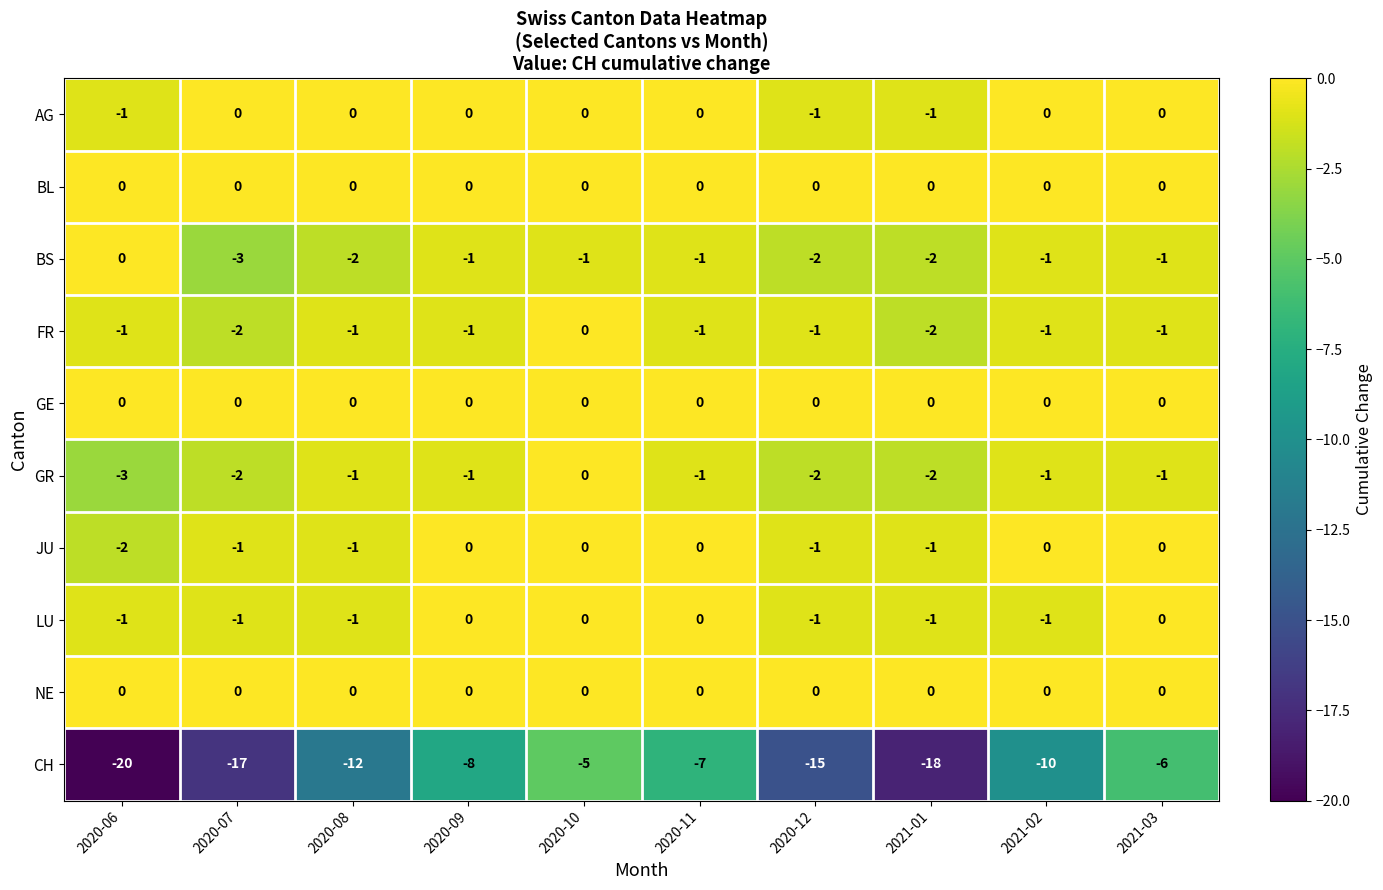

At which category is the sum across all series the highest?

2020-10